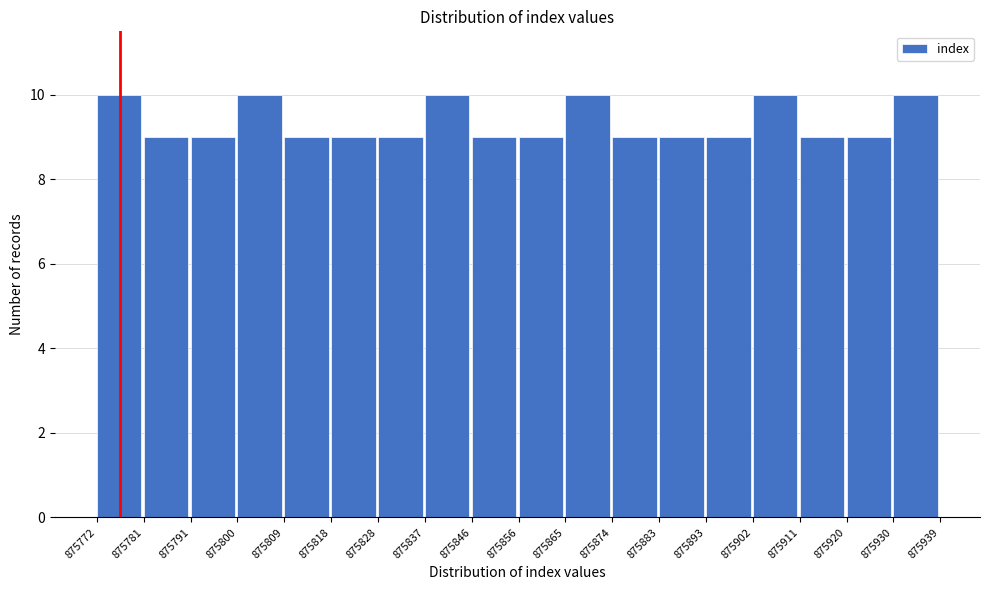

Reading left to right, transcribe this chart: for each bar, give the range it covers on the x-axis and its height. The values are not printed on the chart, so give them approximately, as read against the axis.

875772 to 875781: 10
875781 to 875791: 9
875791 to 875800: 9
875800 to 875809: 10
875809 to 875818: 9
875818 to 875828: 9
875828 to 875837: 9
875837 to 875846: 10
875846 to 875856: 9
875856 to 875865: 9
875865 to 875874: 10
875874 to 875883: 9
875883 to 875893: 9
875893 to 875902: 9
875902 to 875911: 10
875911 to 875920: 9
875920 to 875930: 9
875930 to 875939: 10